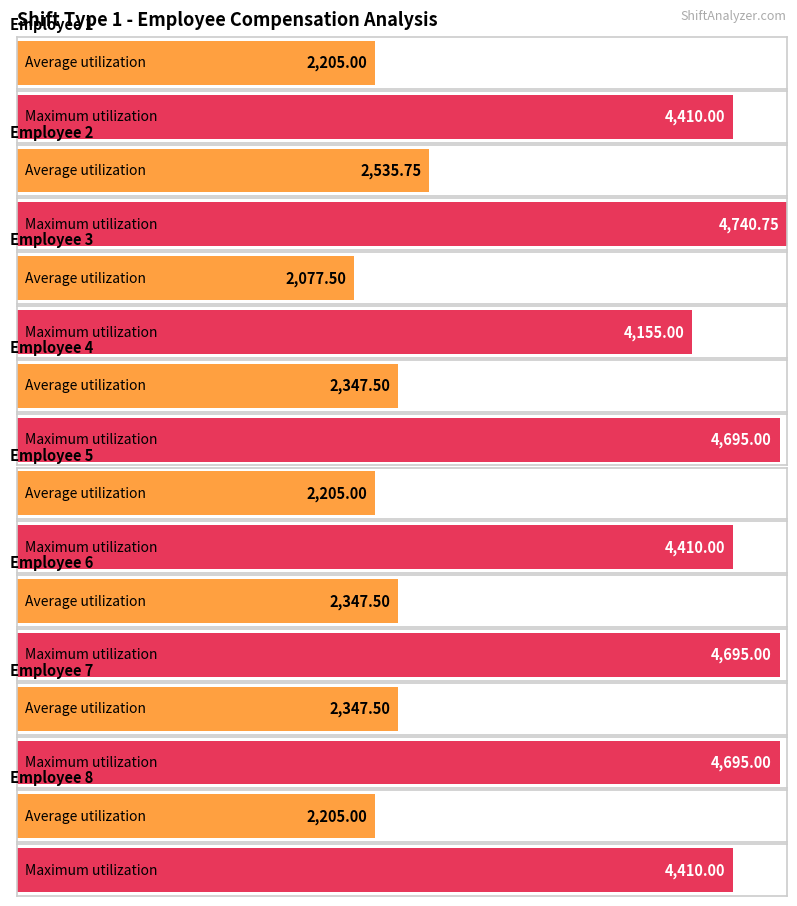

How many data points does each series have?

8